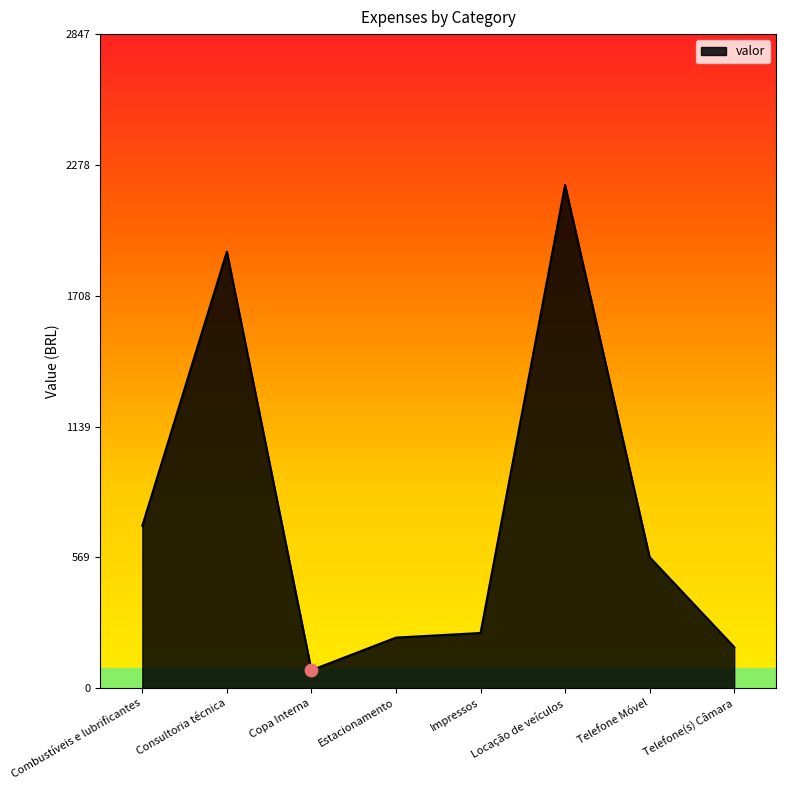

What is the ratio of the value at Estacionamento to the value at Telefone(s) Câmara?

1.2